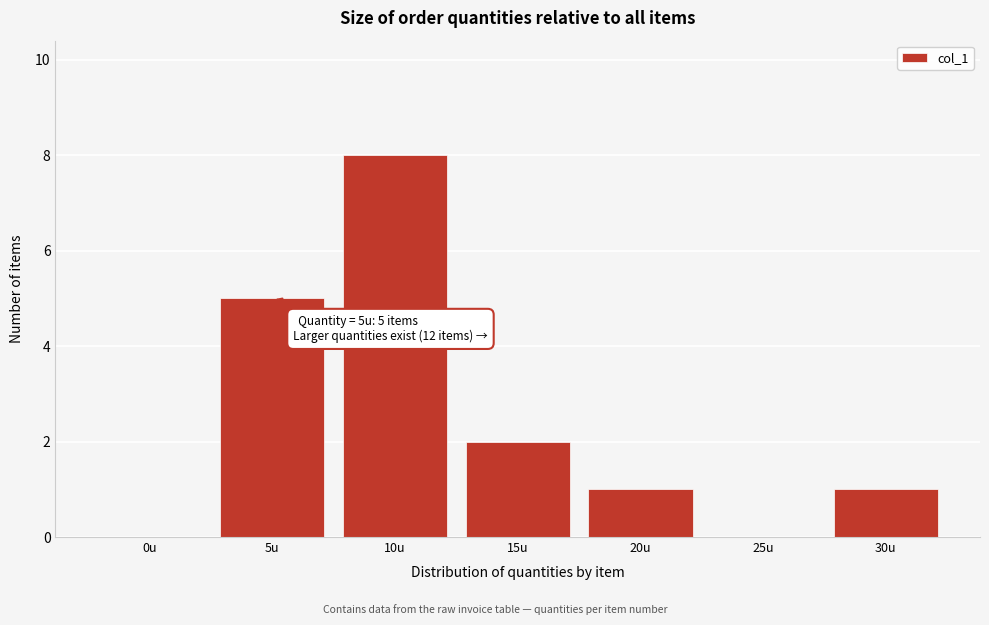

Reading left to right, extract all data points from this chart.

0u=0	5u=5	10u=8	15u=2	20u=1	25u=0	30u=1